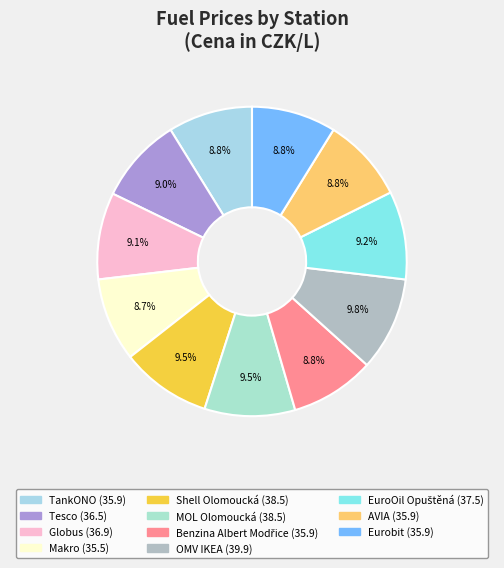

What percentage is NOT represented by OMV IKEA?

90.2%